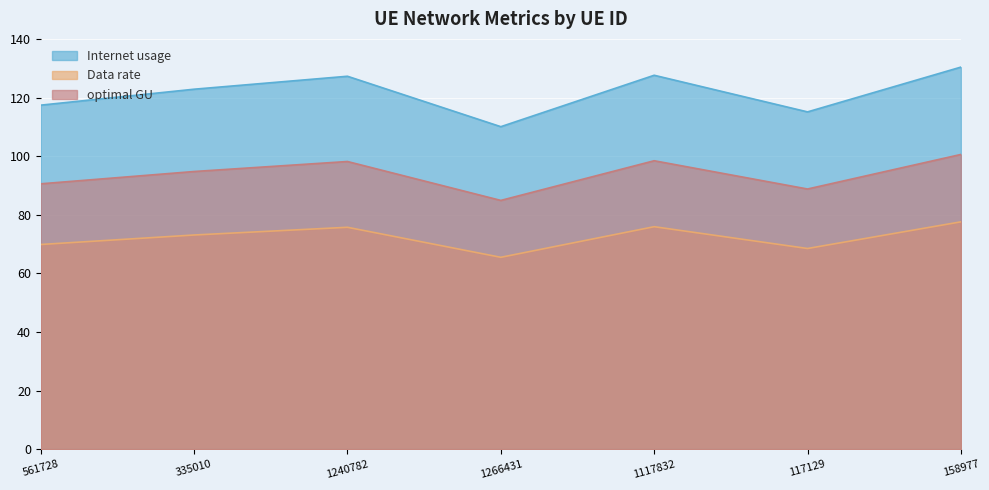

Is the value of optimal GU at 158977 greater than the value of Internet usage at 117129?

No